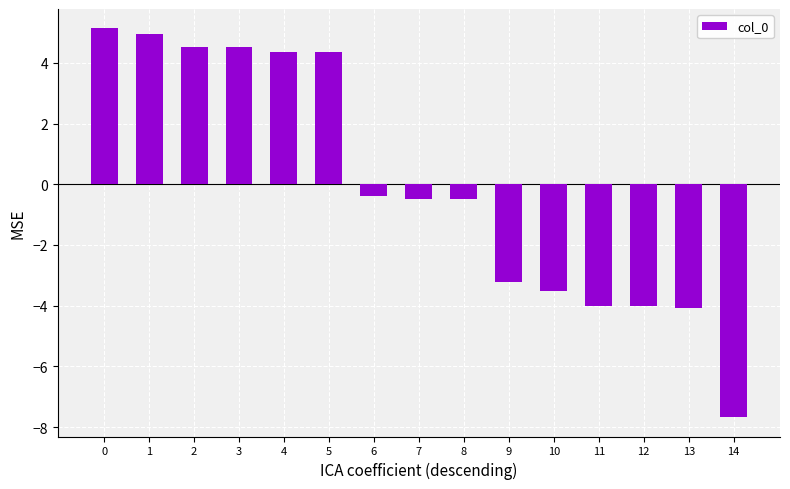

True or false: the data shows -1.1 at 10.

False